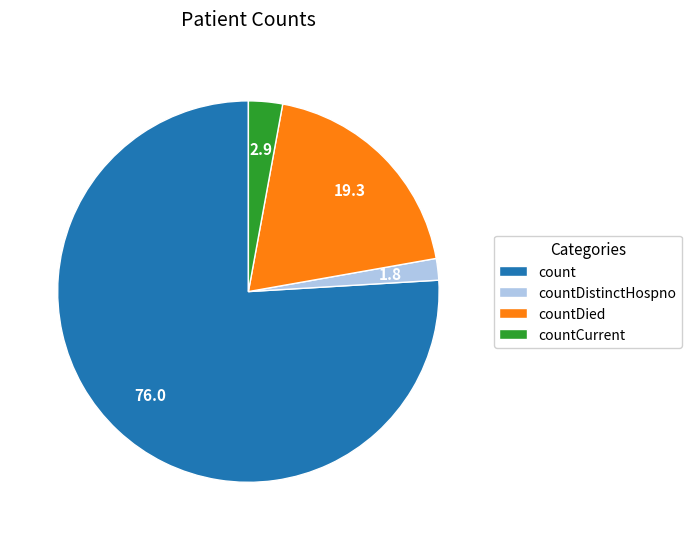

Combined, do countDistinctHospno and count account for over 50%?

Yes